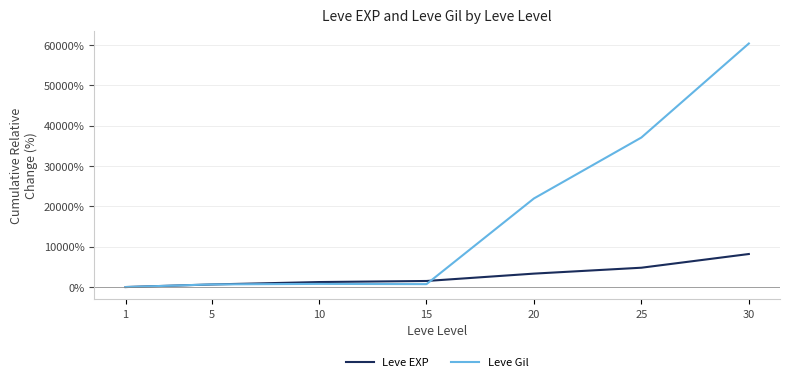

What is the maximum value shown in the chart?

60373.2